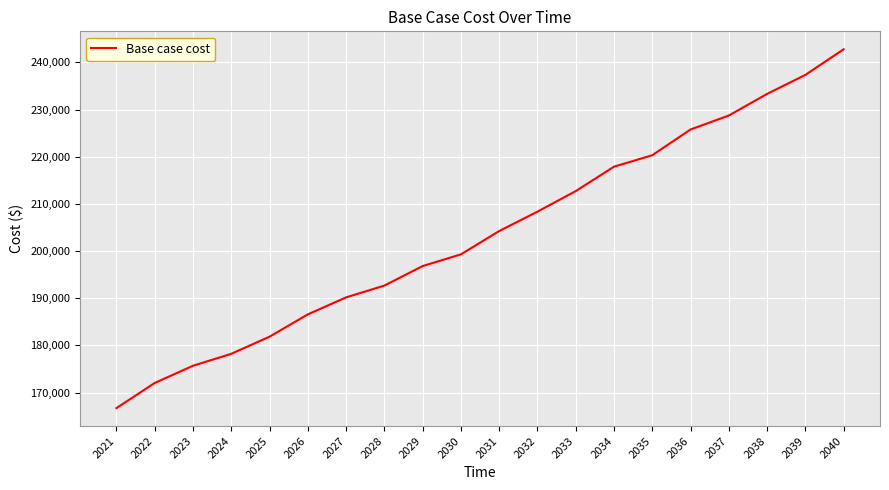

Reading left to right, transcribe all the data shown in this chart.

166712.5	172040.2	175690.4	178223.3	181854.3	186578.9	190187.7	192685.0	196824.3	199304.7	204246.1	208357.3	212716.4	217889.5	220321.0	225774.5	228735.8	233319.8	237347.4	242778.7